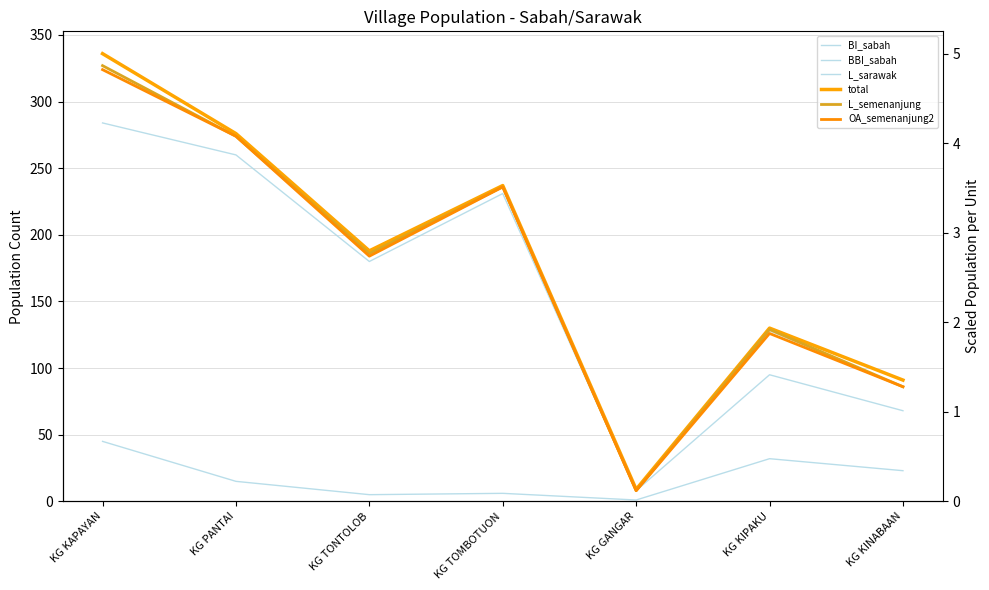

How many lines are shown in the chart?

6